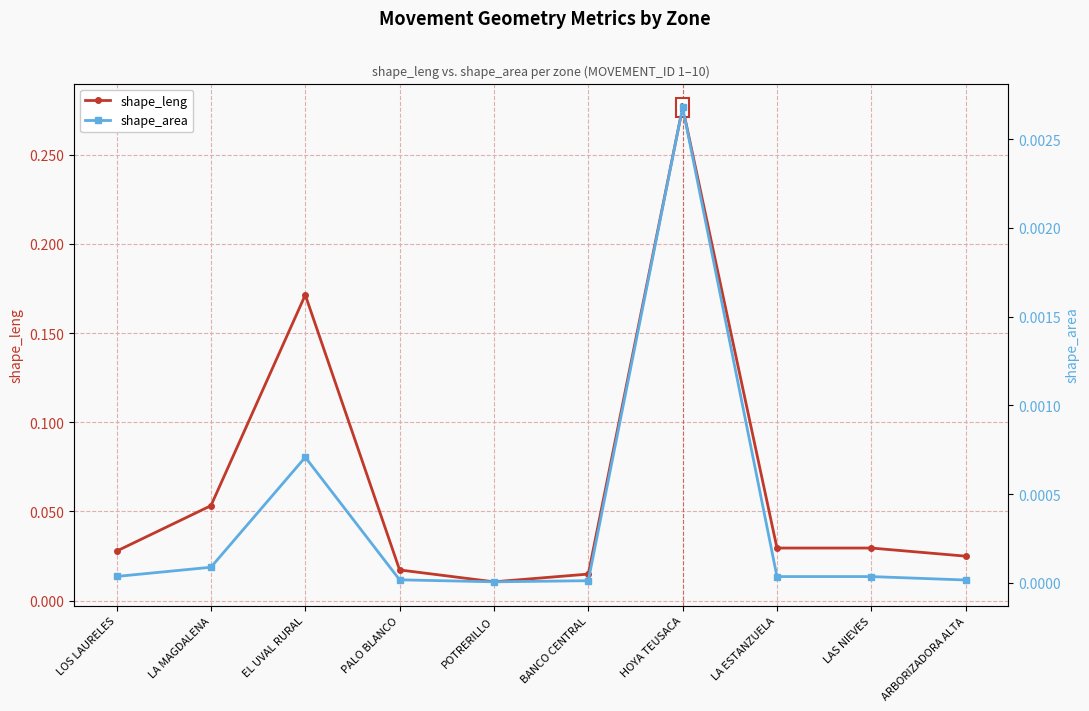

Reading left to right, list all the values displayed in this chart.

shape_leng: 0.0	0.1	0.2	0.0	0.0	0.0	0.3	0.0	0.0	0.0
shape_area: 0.0	0.0	0.0	0.0	0.0	0.0	0.0	0.0	0.0	0.0